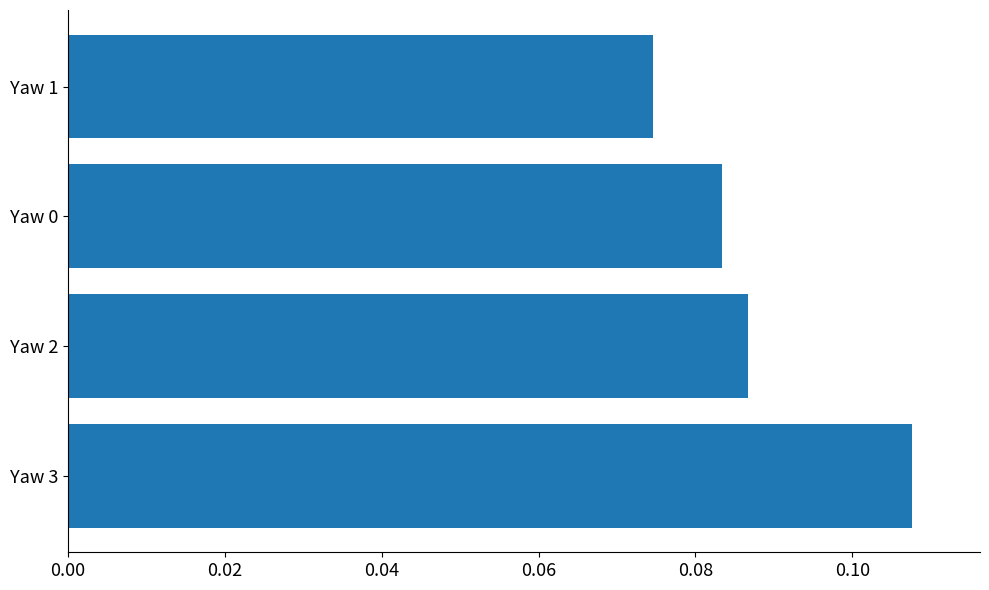

Count the number of data series in this chart.

1